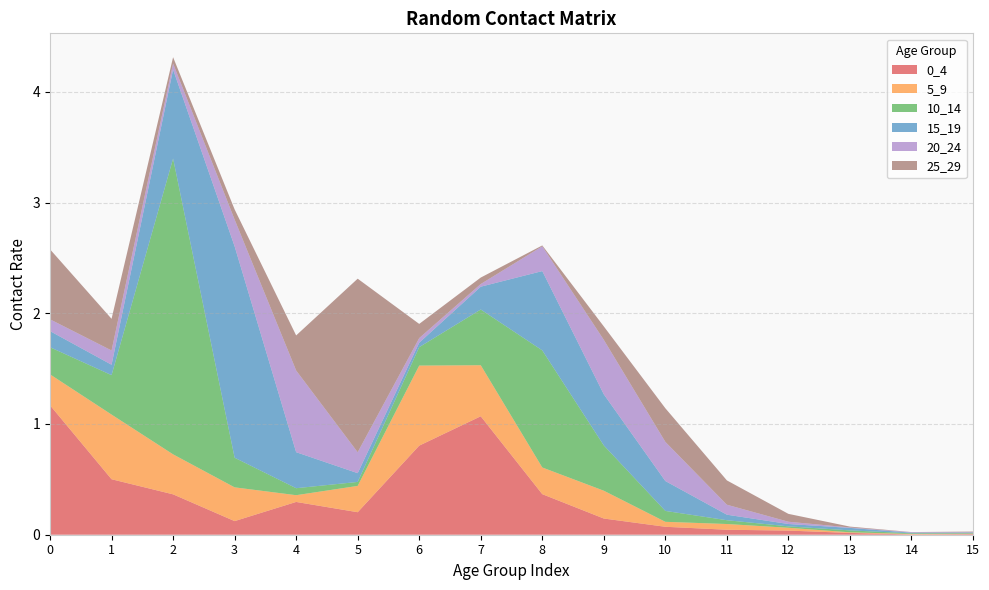

Reading left to right, transcribe all the data shown in this chart.

0_4: 0=1.2	1=0.5	2=0.4	3=0.1	4=0.3	5=0.2	6=0.8	7=1.1	8=0.4	9=0.1	10=0.1	11=0.0	12=0.0	13=0.0	14=0.0	15=0.0
5_9: 0=0.3	1=0.6	2=0.4	3=0.3	4=0.1	5=0.2	6=0.7	7=0.5	8=0.2	9=0.3	10=0.0	11=0.1	12=0.0	13=0.0	14=0.0	15=0.0
10_14: 0=0.2	1=0.4	2=2.7	3=0.3	4=0.1	5=0.0	6=0.2	7=0.5	8=1.1	9=0.4	10=0.1	11=0.0	12=0.0	13=0.0	14=0.0	15=0.0
15_19: 0=0.1	1=0.1	2=0.8	3=1.9	4=0.3	5=0.1	6=0.0	7=0.2	8=0.7	9=0.5	10=0.3	11=0.0	12=0.0	13=0.0	14=0.0	15=0.0
20_24: 0=0.1	1=0.1	2=0.1	3=0.2	4=0.7	5=0.2	6=0.0	7=0.0	8=0.2	9=0.5	10=0.4	11=0.1	12=0.0	13=0.0	14=0.0	15=0.0
25_29: 0=0.6	1=0.3	2=0.1	3=0.1	4=0.3	5=1.6	6=0.1	7=0.1	8=0.0	9=0.1	10=0.3	11=0.2	12=0.1	13=0.0	14=0.0	15=0.0